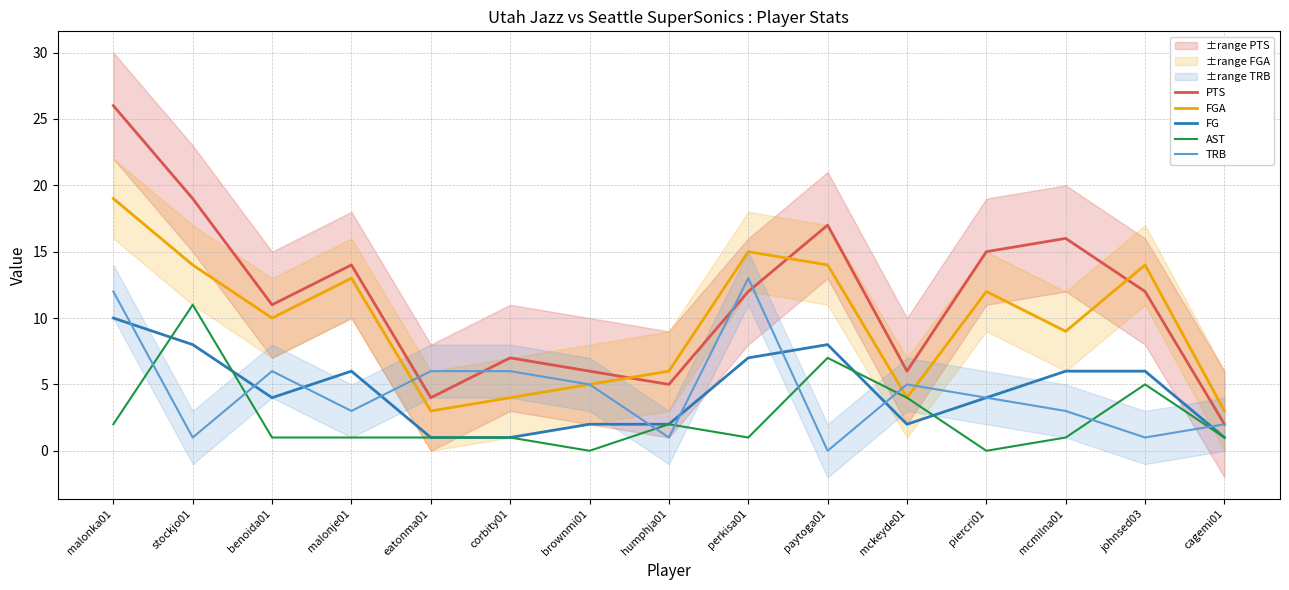

What is the label of the 9th point from the right?

brownmi01